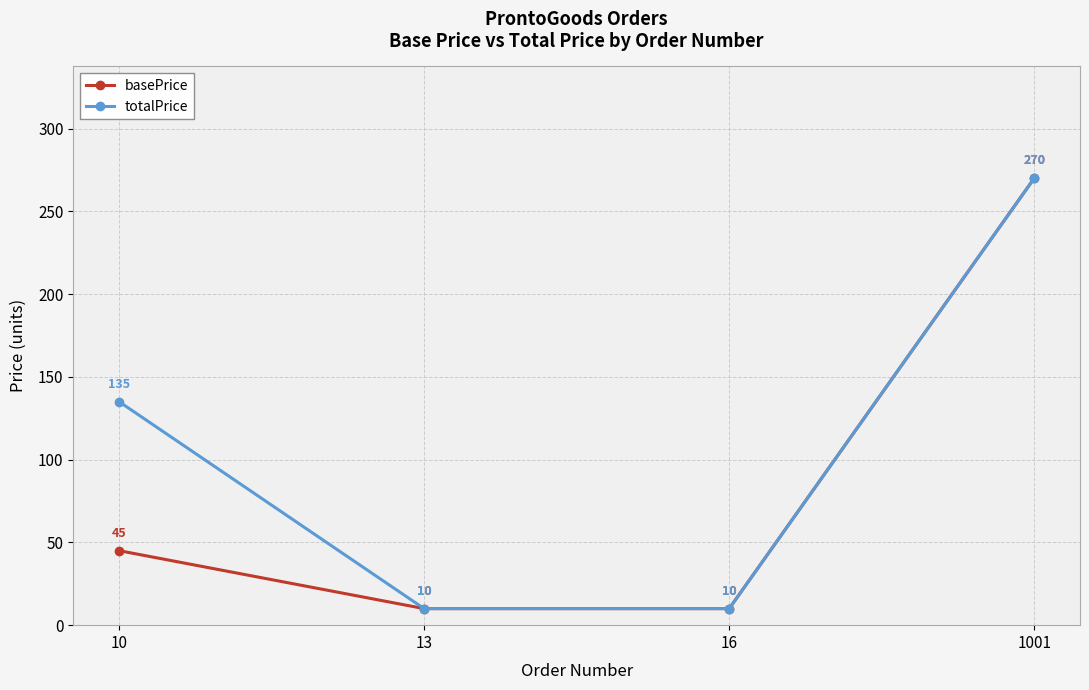

How many series are shown in this chart?

2